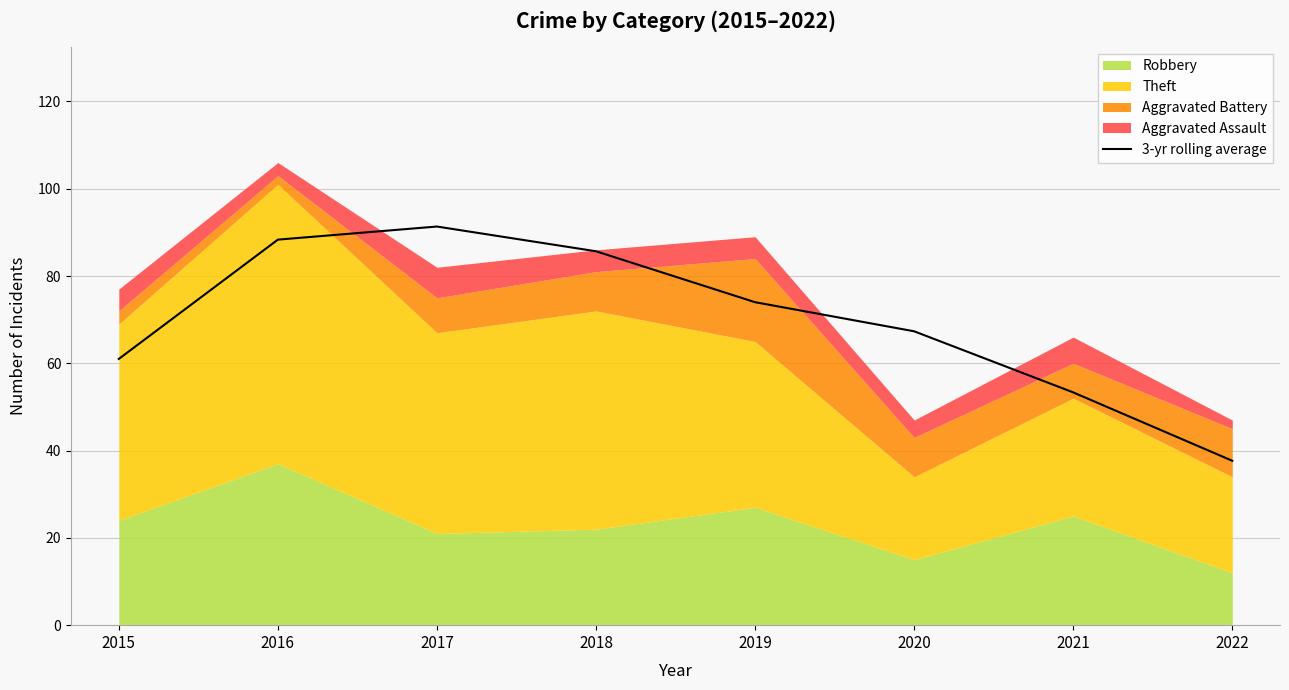

Read the value at 2018.

85.7